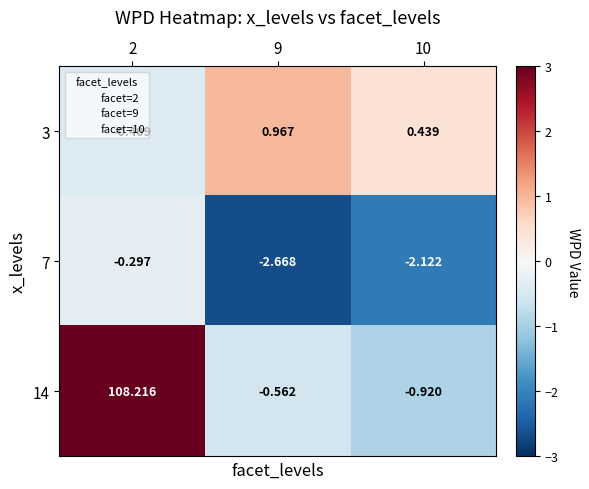

Which category has the lowest value across all series?

9